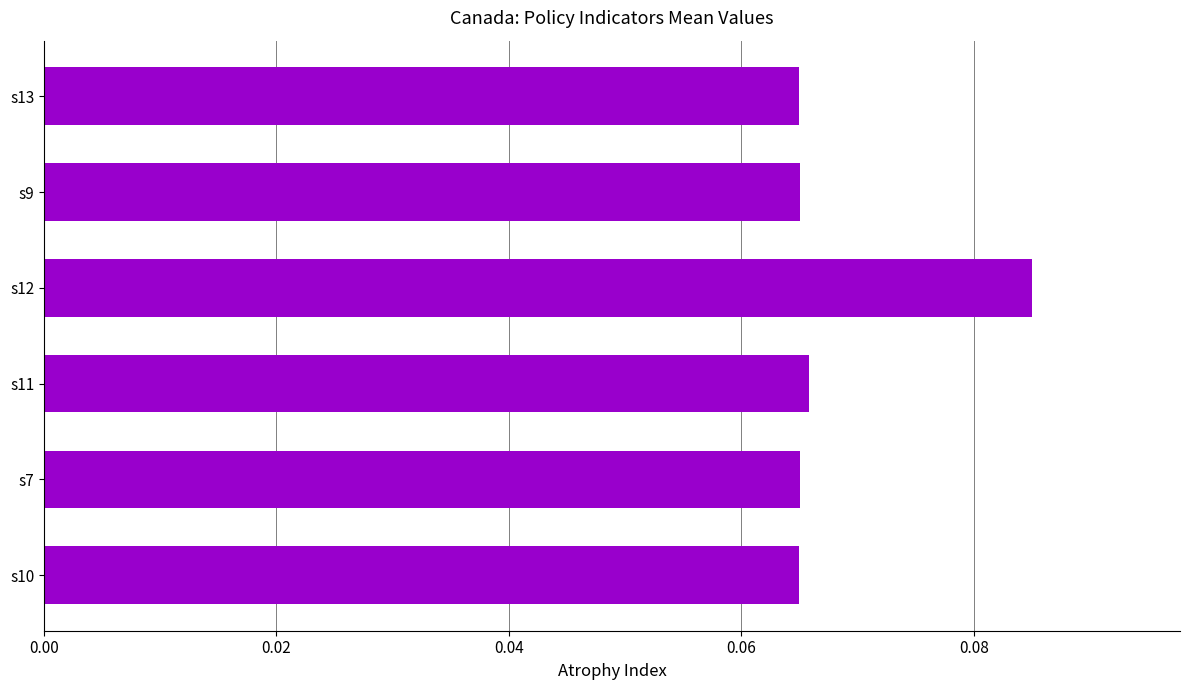

Between s12 and s7, which is larger?

s12